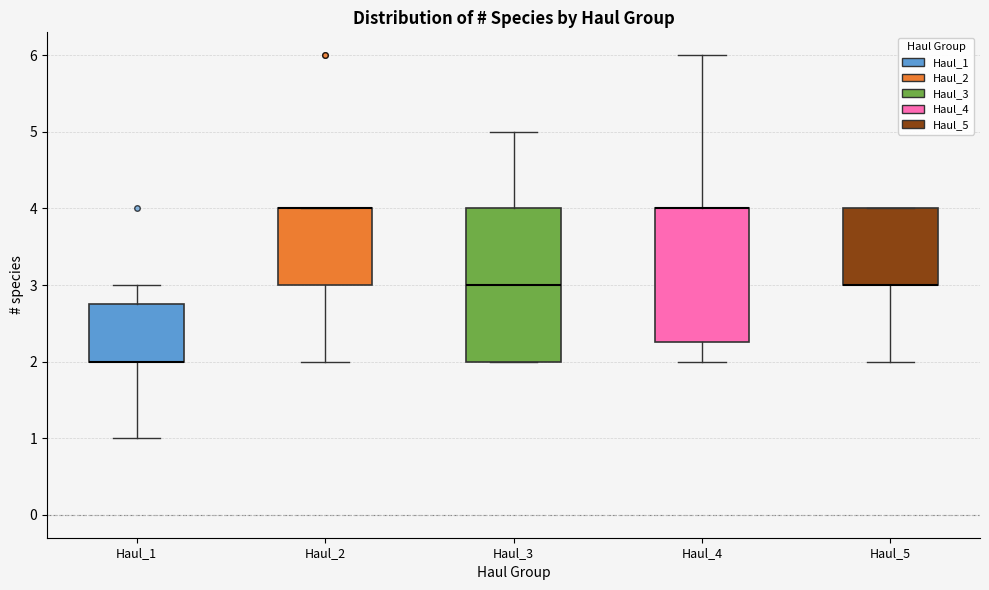

Which box is the tallest, from its lower edge to its upper edge?

Haul_3